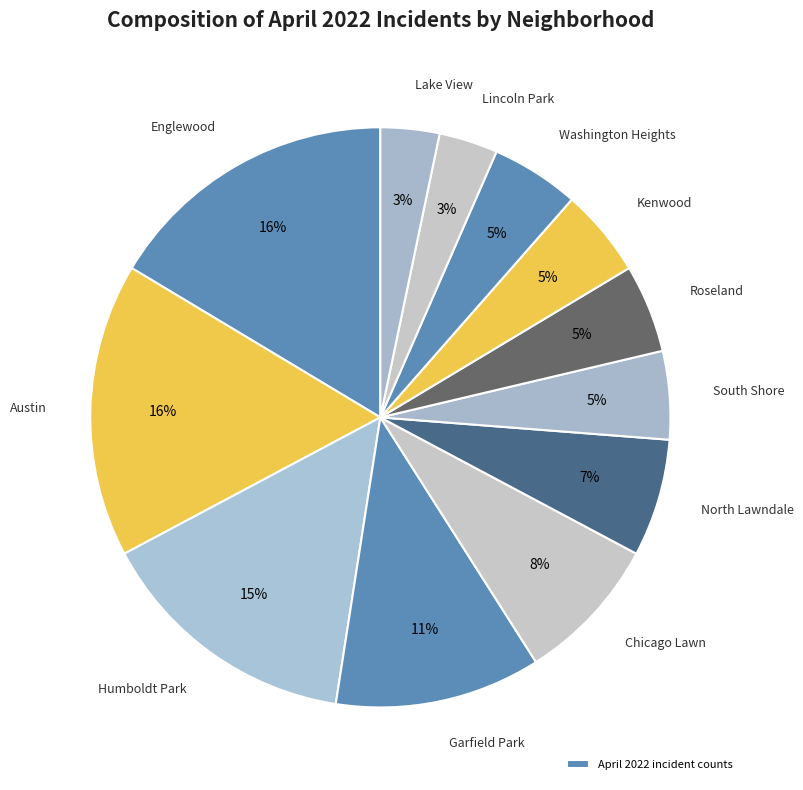

How many slices are in this pie chart?

12